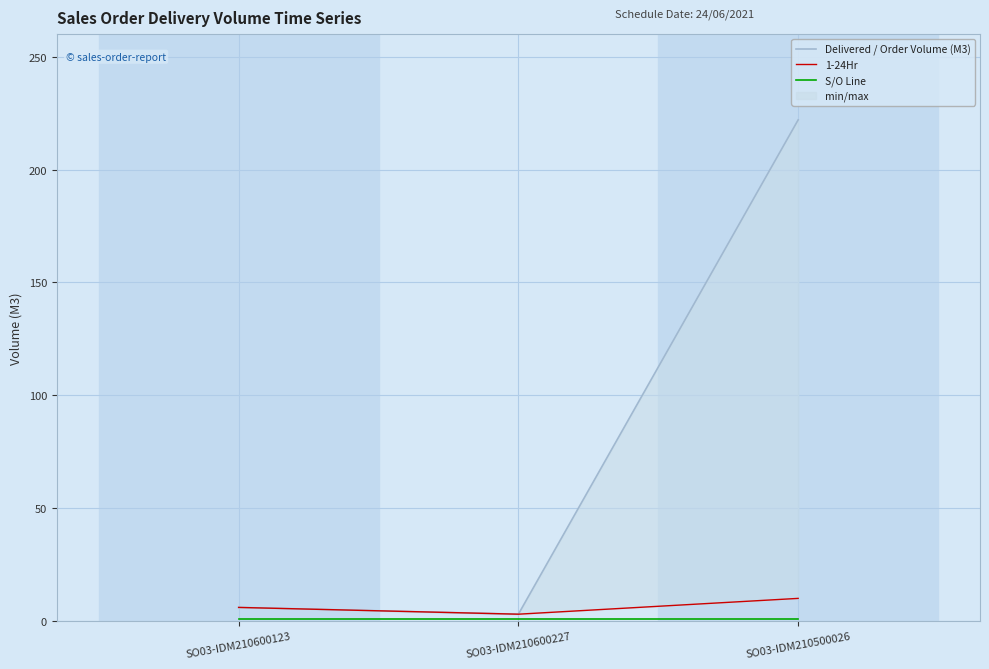

What position from the right is SO03-IDM210500026?

1